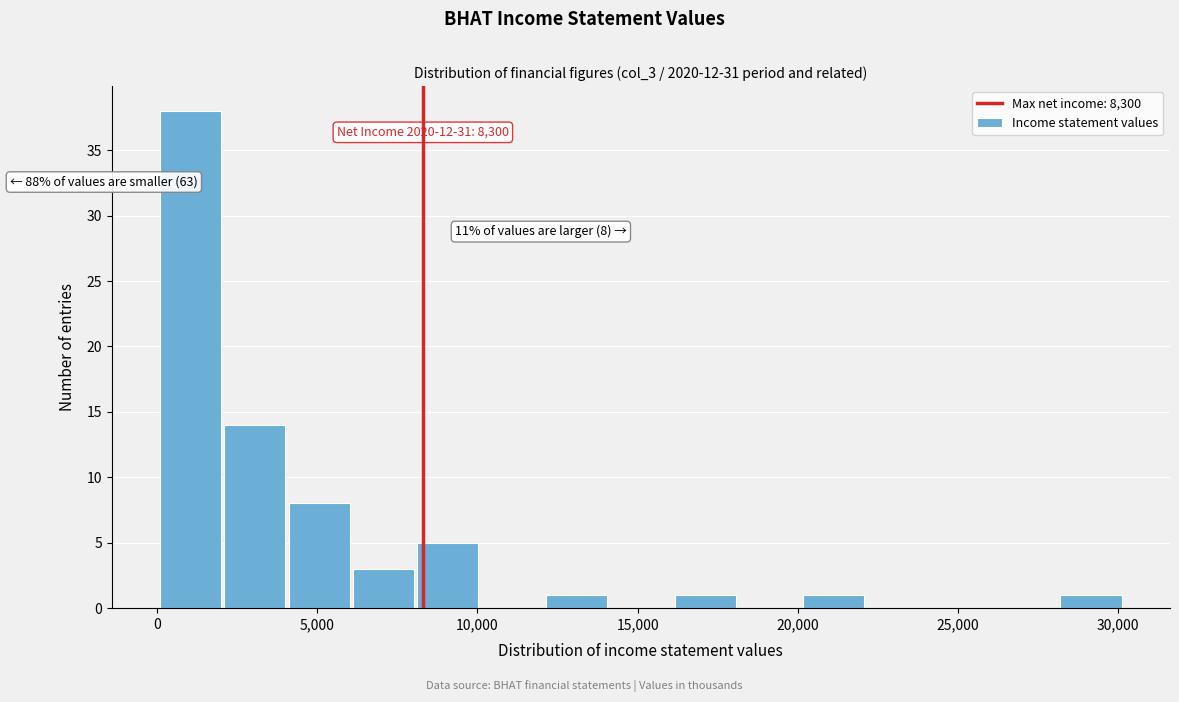

Which range on the x-axis has the tallest bar?

0 to 2000